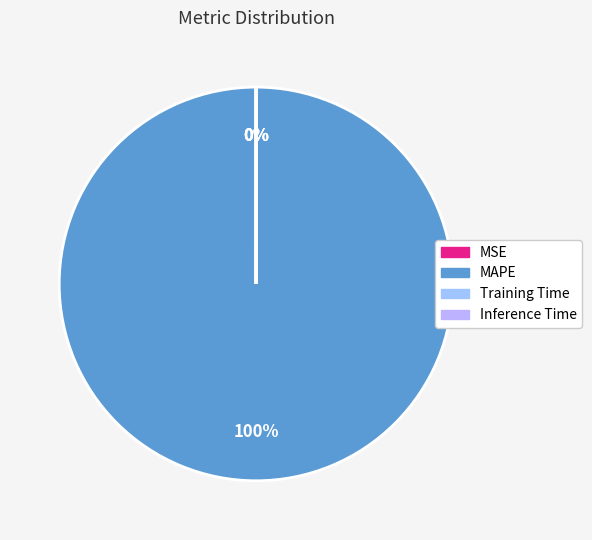

Is it true that Inference Time is 0% of the pie?

True